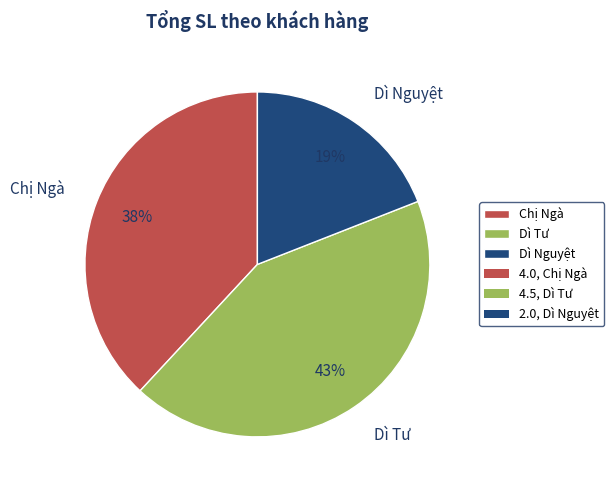

Which category has the smallest portion of the pie?

Dì Nguyệt